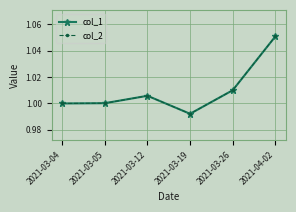

At which category does col_1 reach its first local valley?

2021-03-19